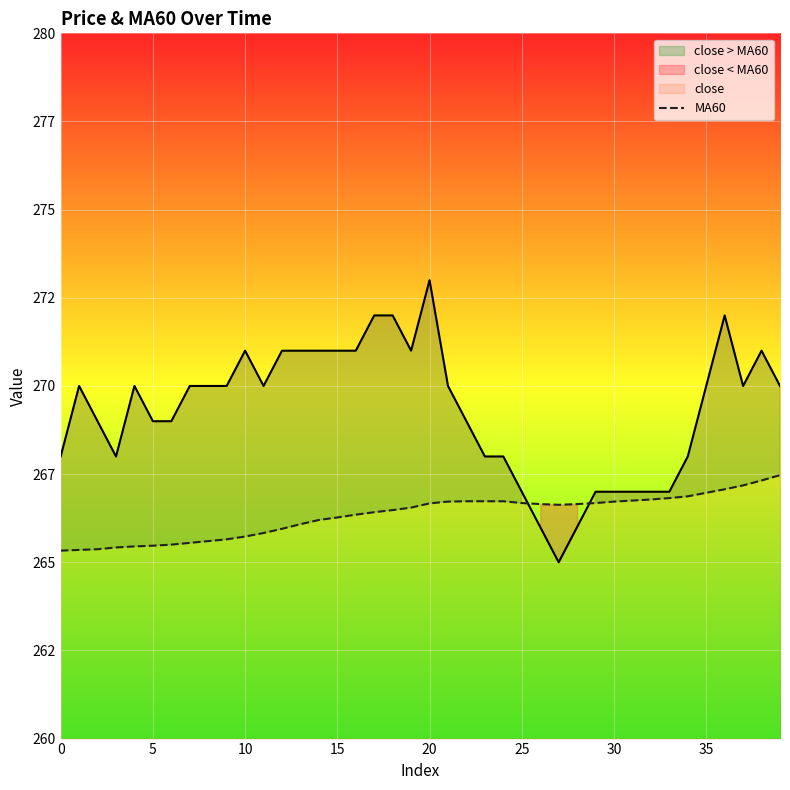

What is the change in value from 25 to 35?

+0.1